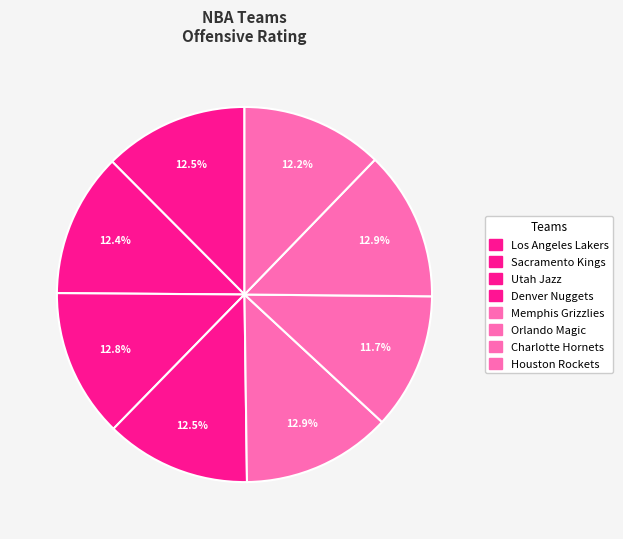

Between Orlando Magic and Sacramento Kings, which is larger?

Sacramento Kings